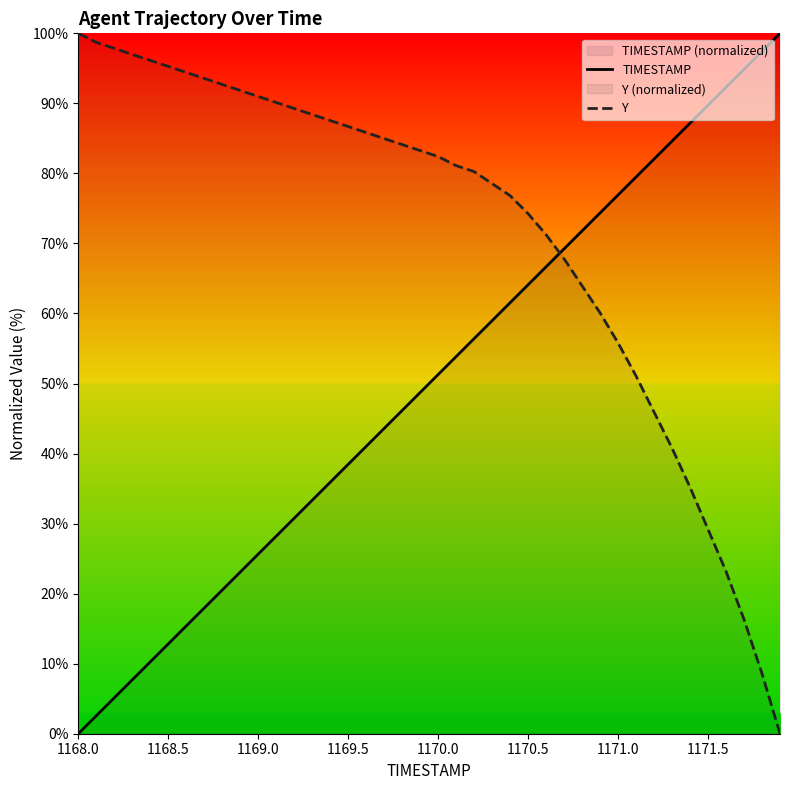

Rank the series by their maximum value, from highest to lowest.

TIMESTAMP, Y